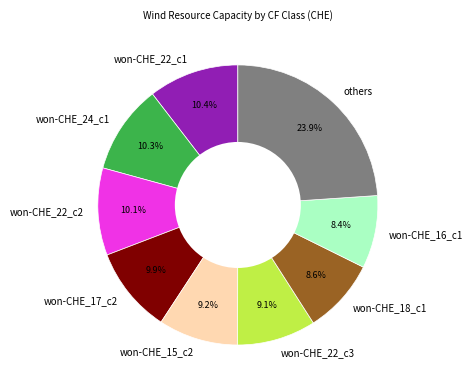

Which slice is the largest?

others